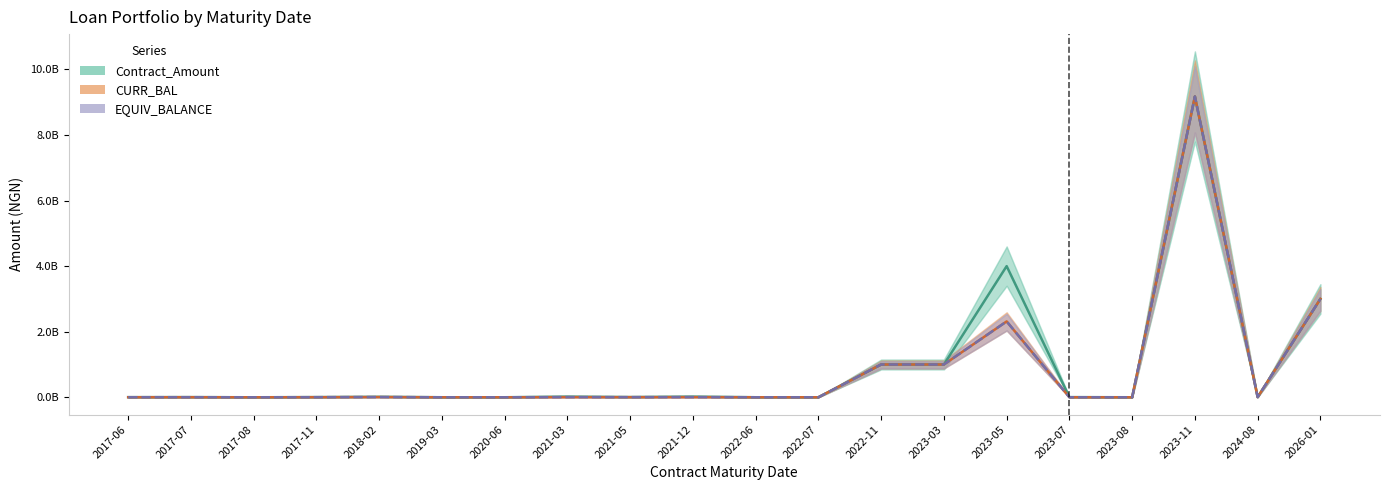

How many interior local peaks does the Contract_Amount series have?

6